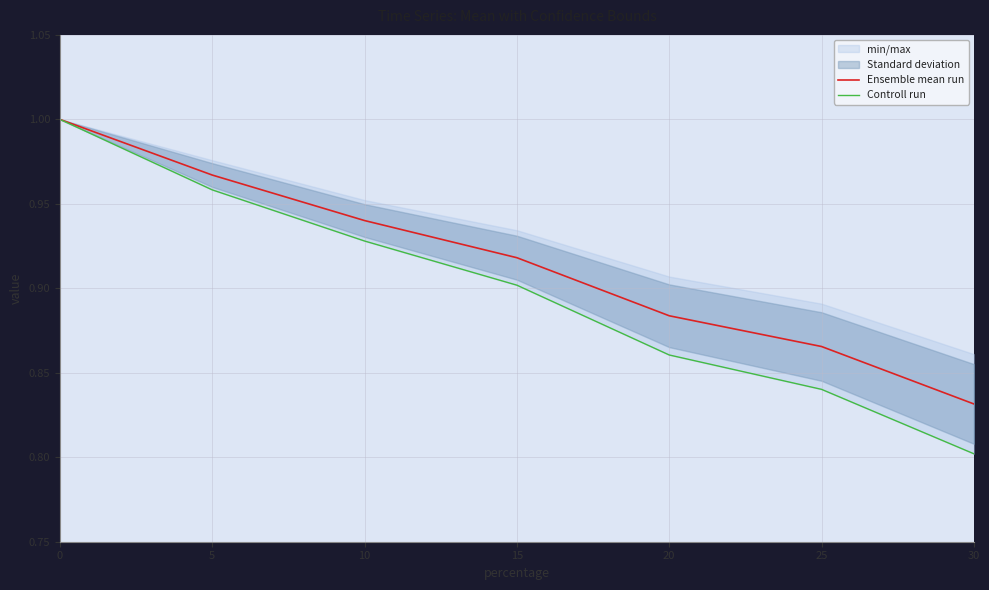

What is the greatest value displayed?

1.0